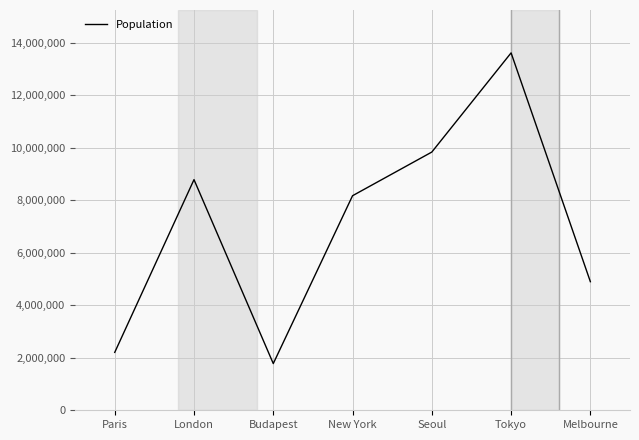

Which label corresponds to the smallest value in the chart?

Budapest